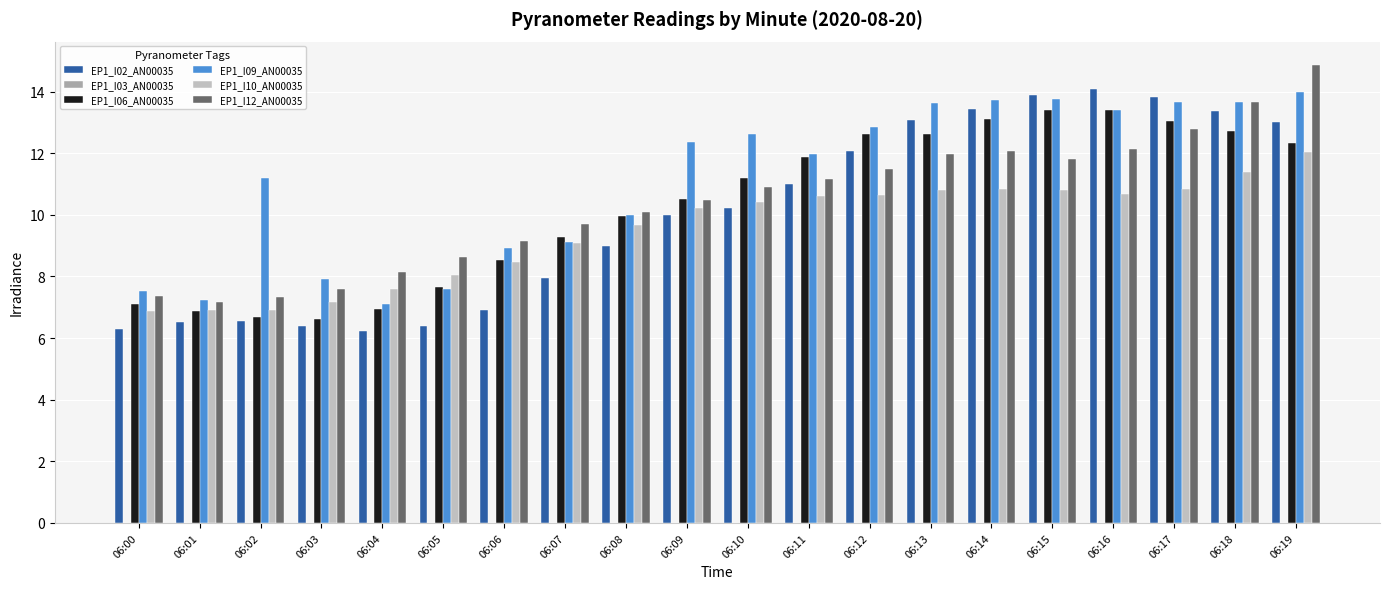

How many bars are there in each group?

5